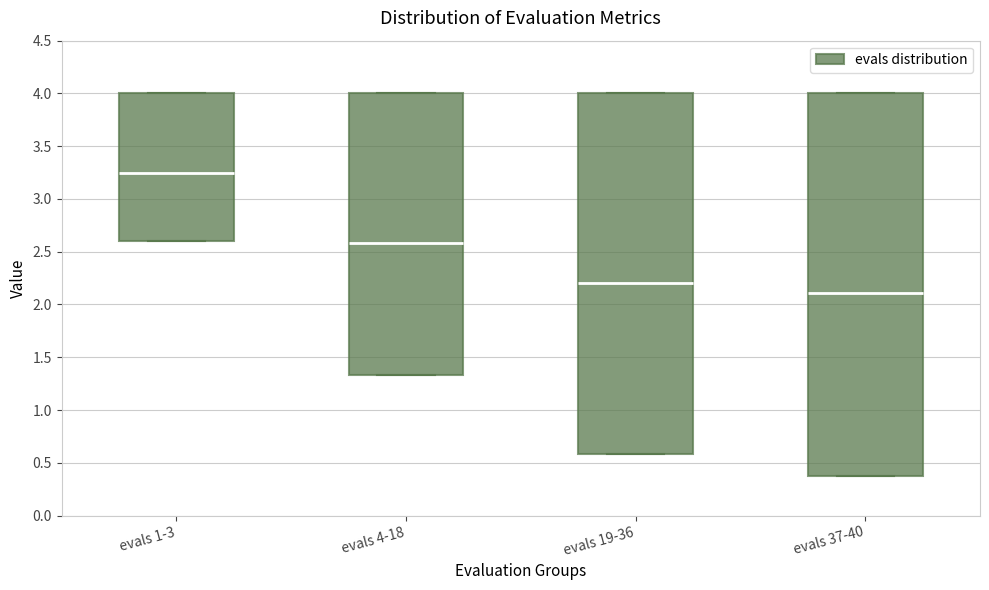

Which box is the tallest, from its lower edge to its upper edge?

evals 37-40